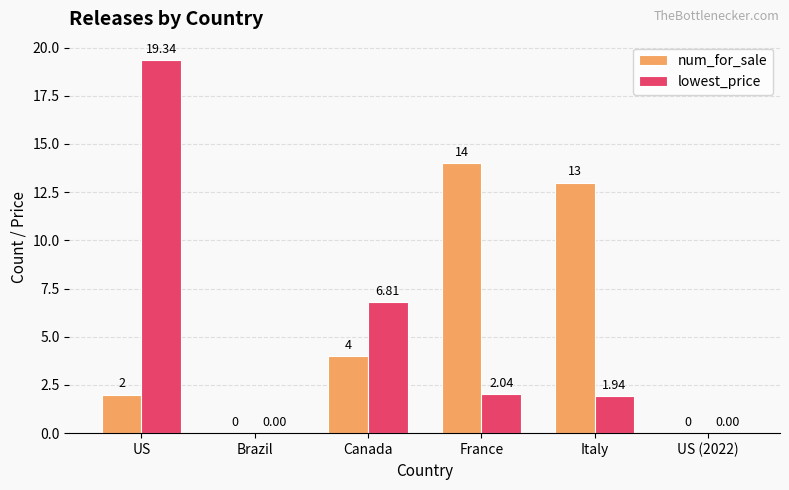

Which series changed the most between France and US (2022)?

num_for_sale